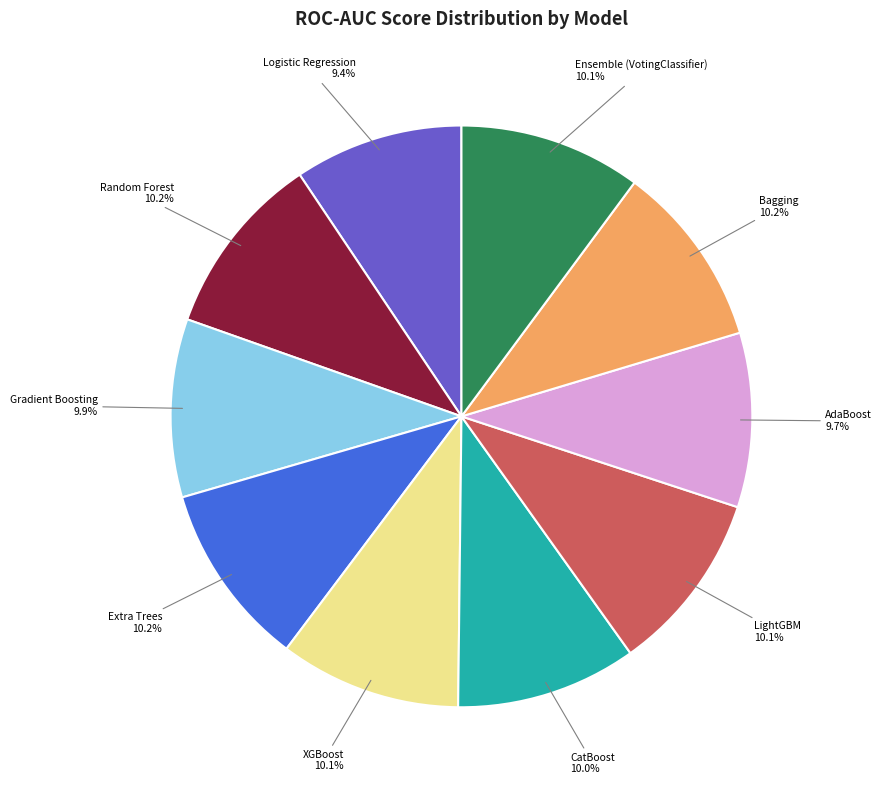

Does any single category account for the majority?

No